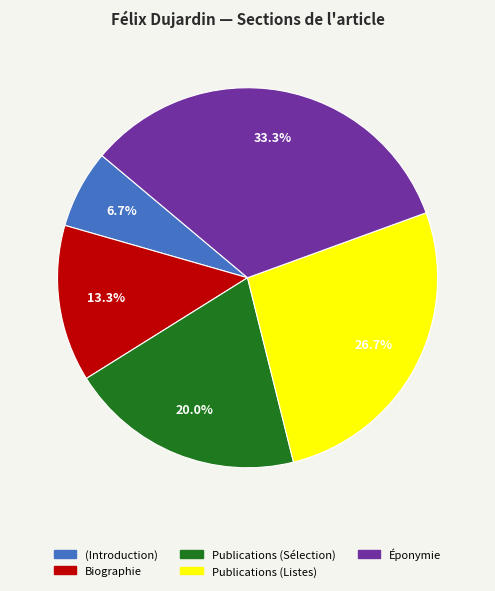

What is the ratio of the value at Biographie to the value at Publications (Listes)?

0.5